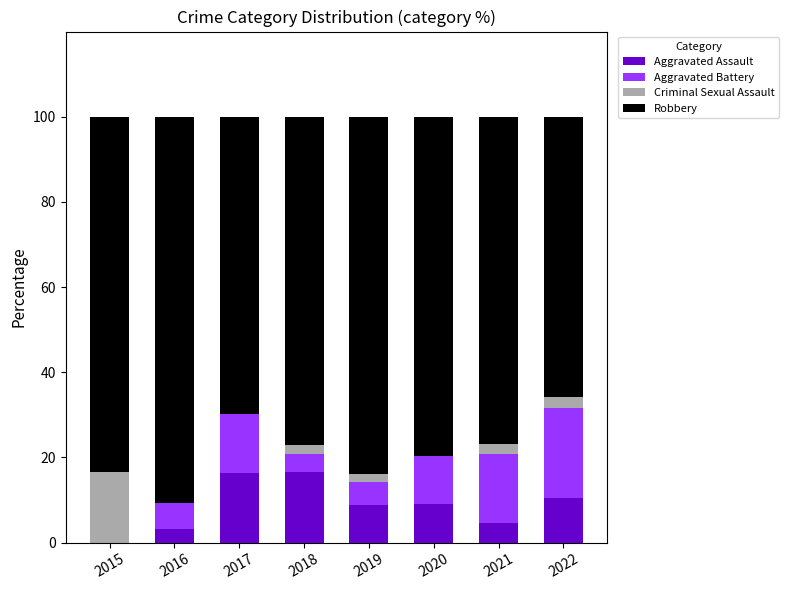

Does the chart contain stacked bars?

Yes